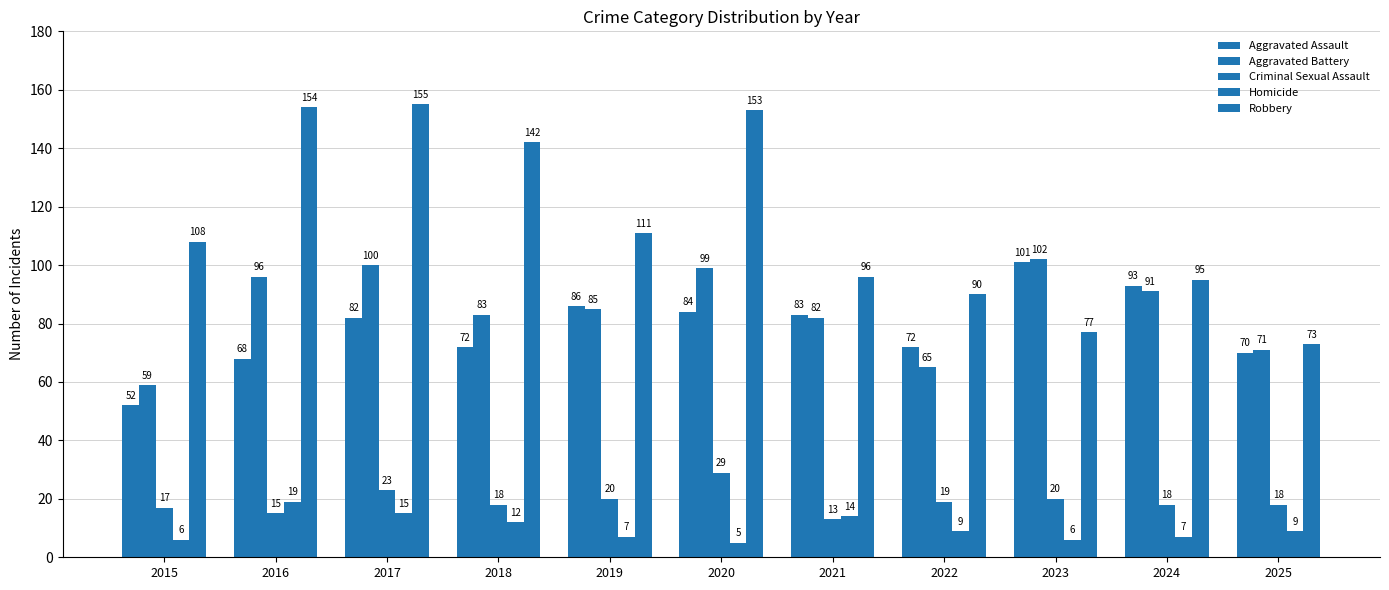

At how many categories does at least one series exceed 120?

4